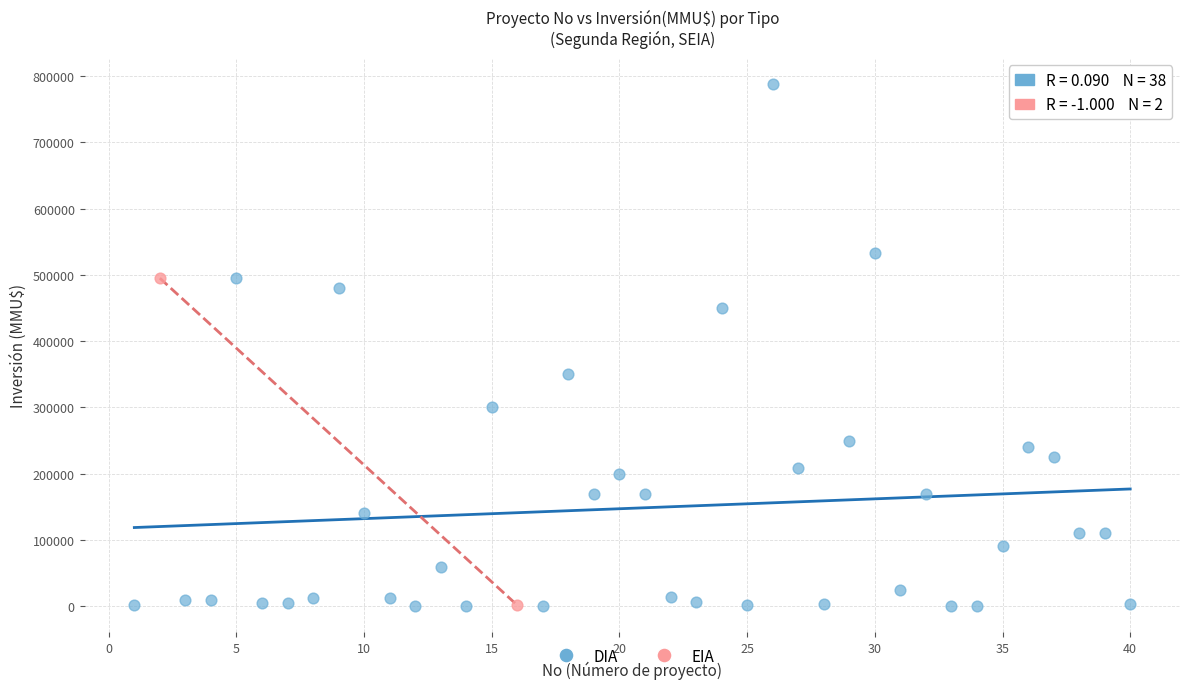

Which series has the largest Y range (max minus min)?

DIA